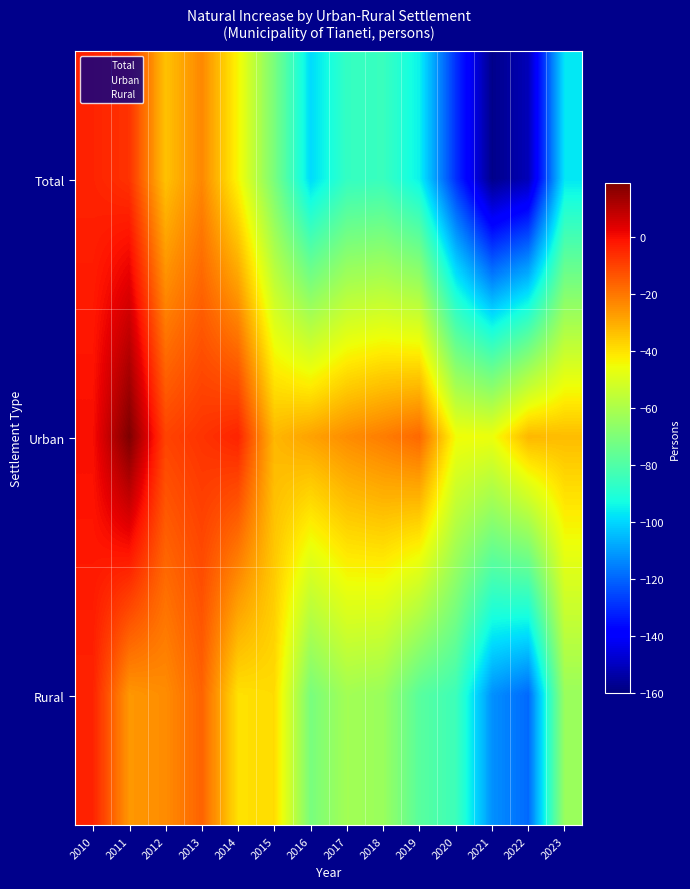

What is the maximum value shown in the chart?

19